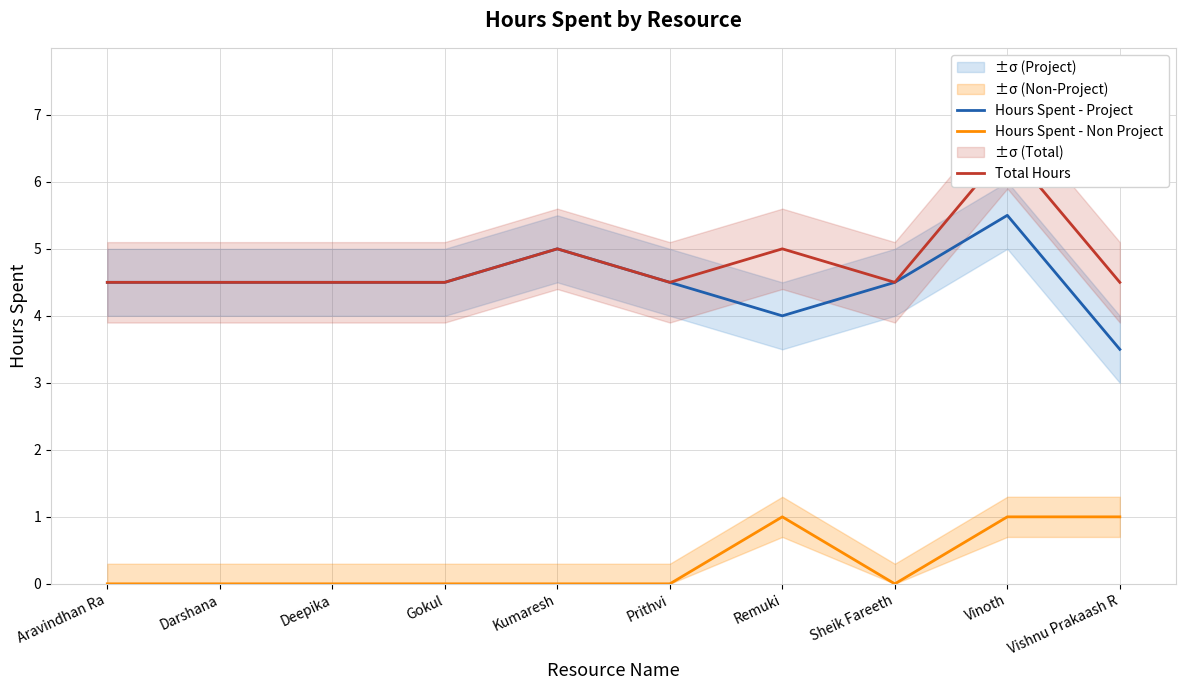

At which category is the sum across all series the highest?

Vinoth